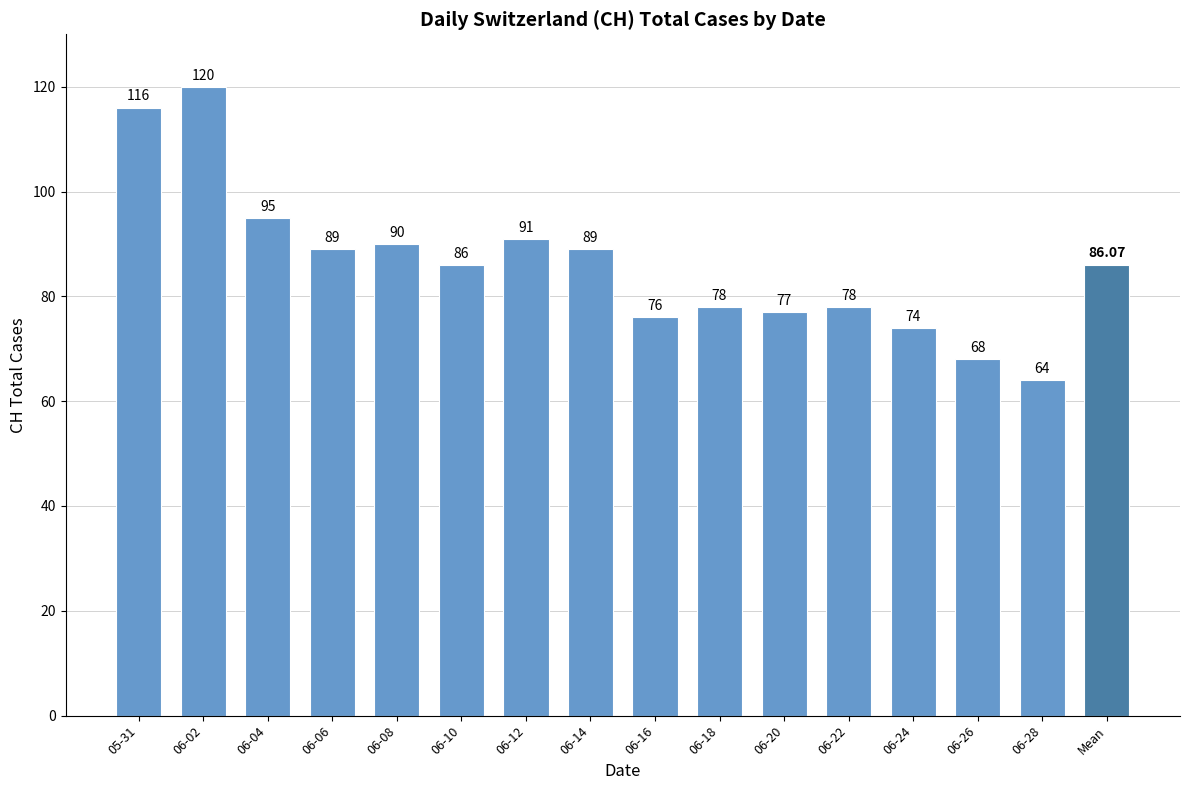

How many values are below 86?

7